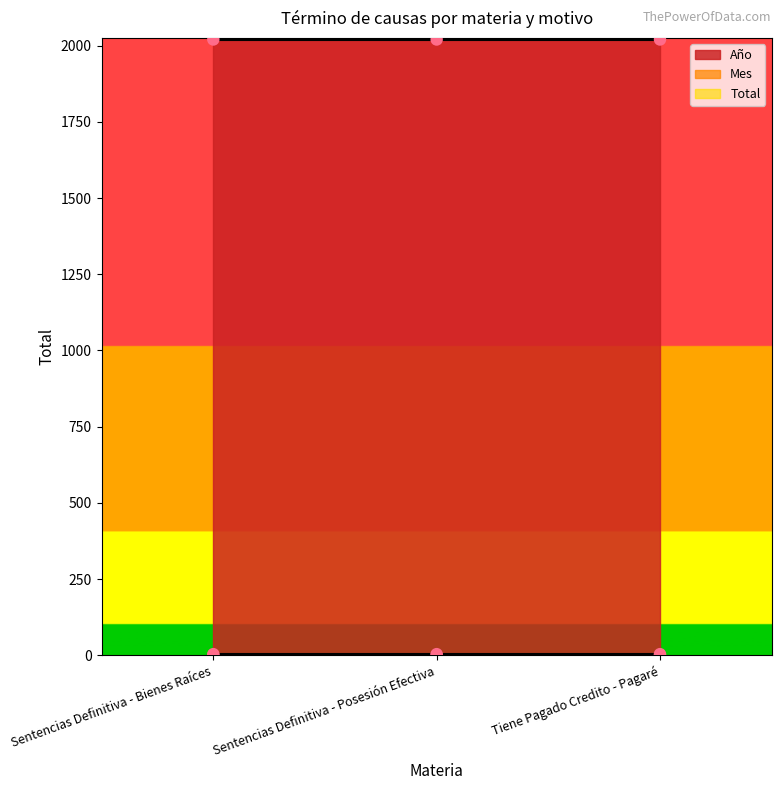

Which series has the largest total across all categories?

Año